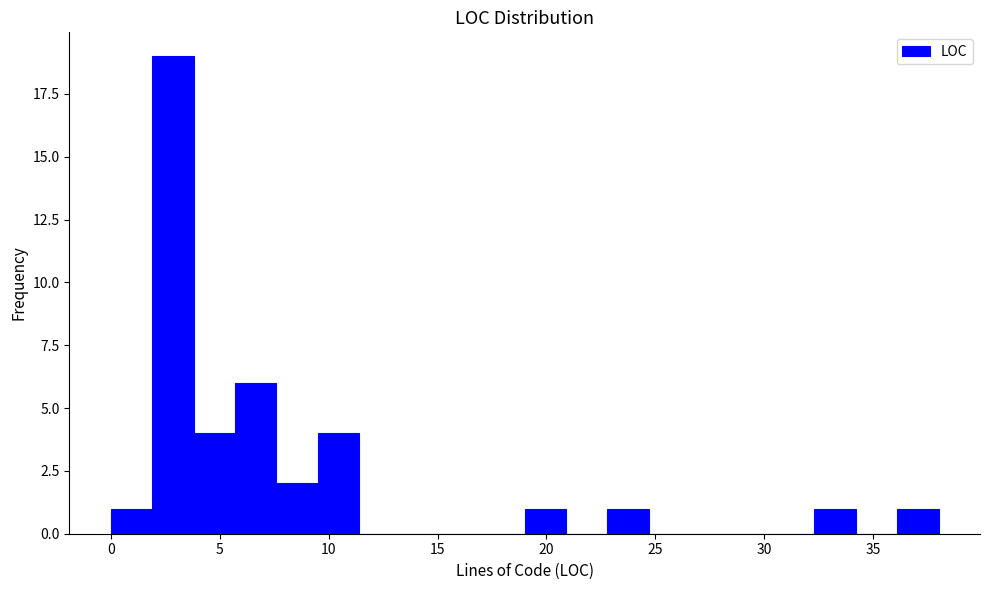

Read against the x-axis, roughly where is the centre of the tallest bar?

3.0